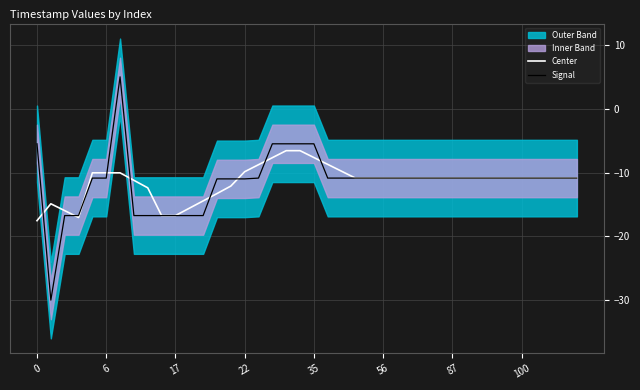

How many lines are shown in the chart?

2